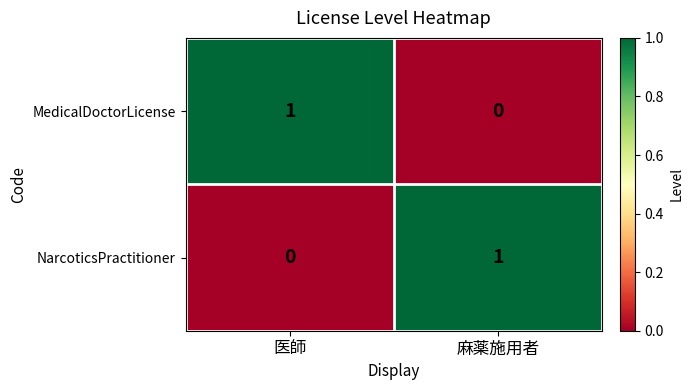

True or false: MedicalDoctorLicense has a value of 1 at 医師.

True